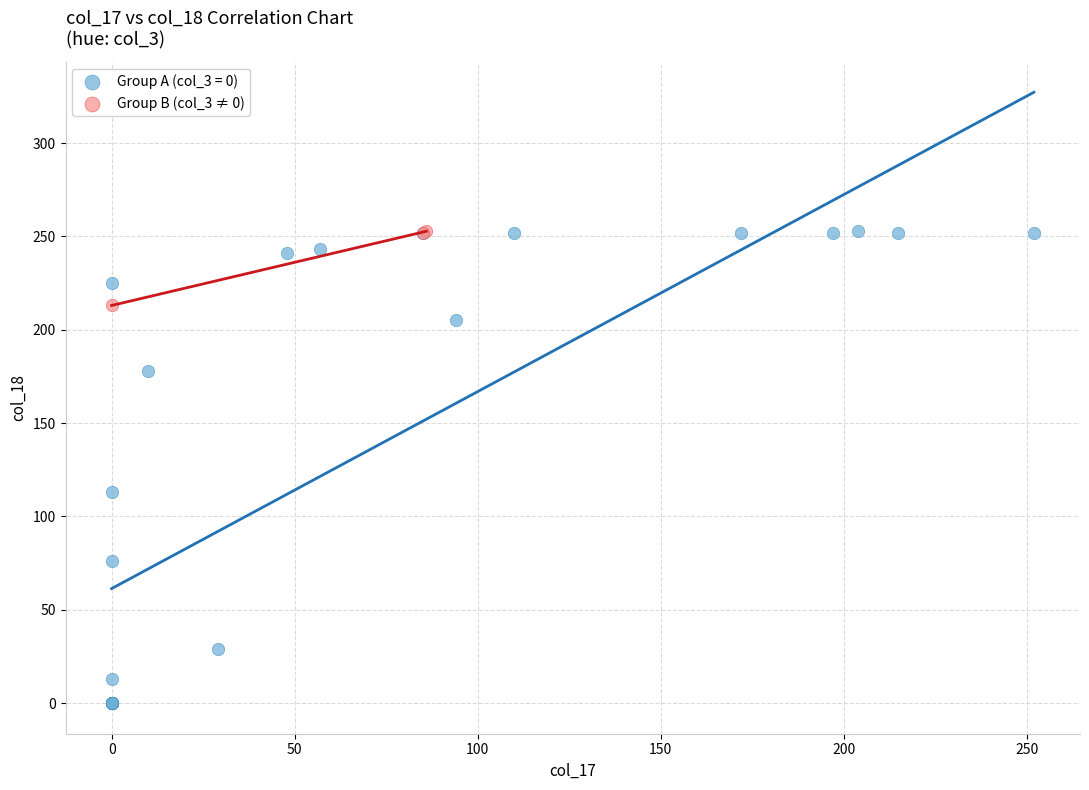

Which series has the largest Y range (max minus min)?

Group A (col_3 = 0)